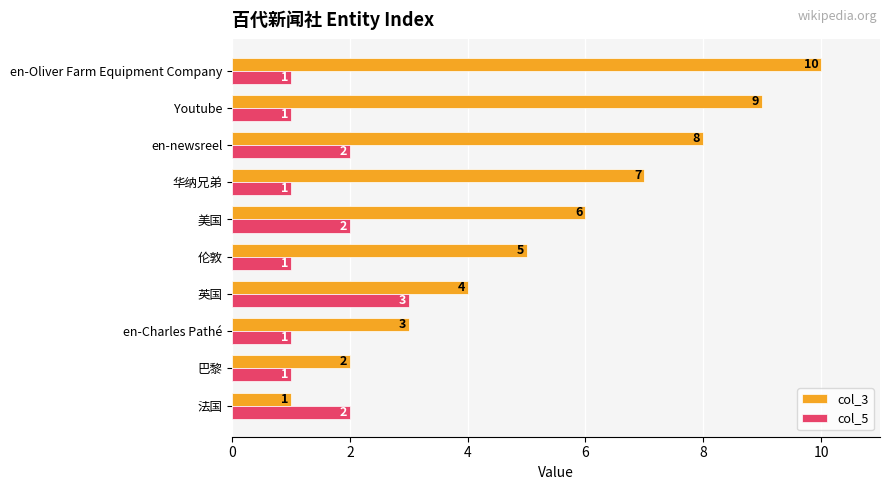

At which category is the sum across all series the highest?

en-Oliver Farm Equipment Company